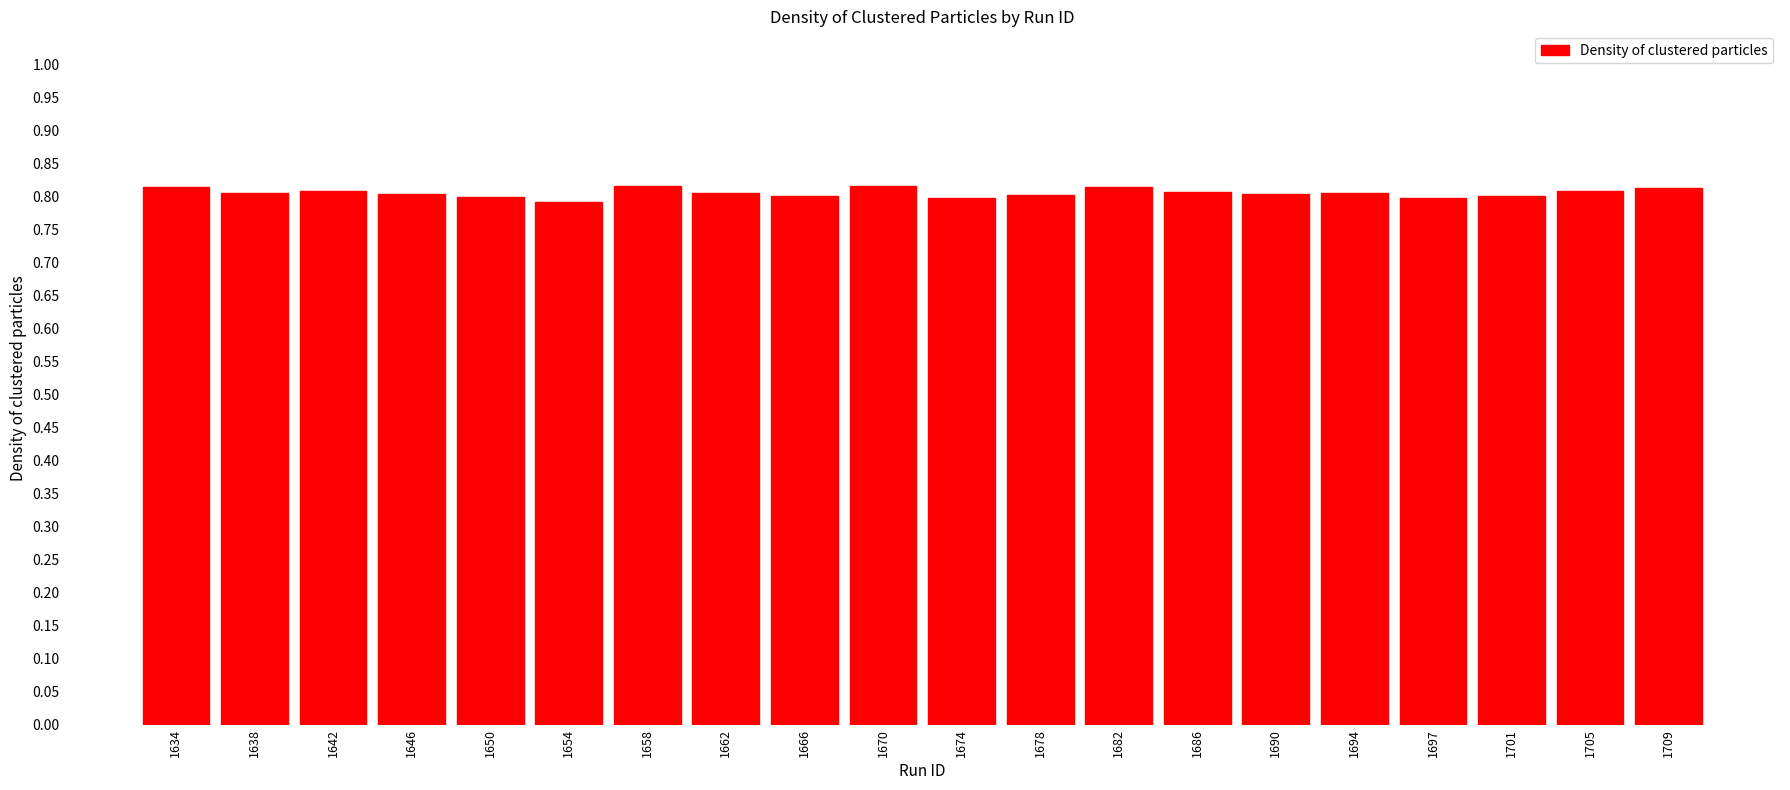

What is the sum of all values?

16.1